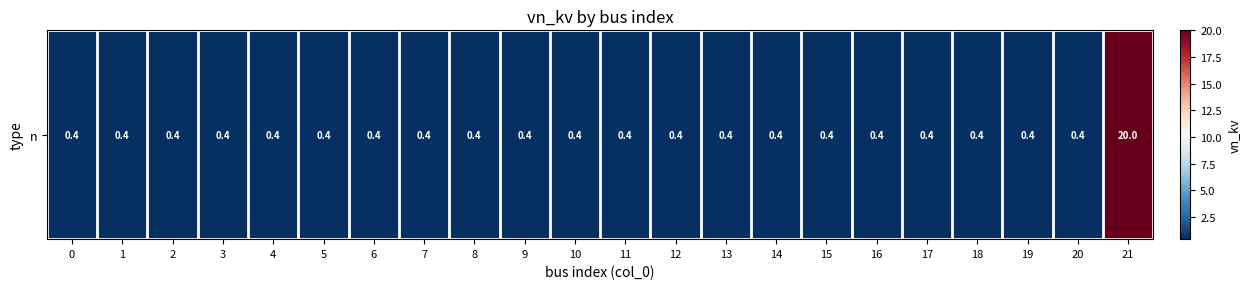

The chart shows a value of 0.4 at 3. True or false?

True